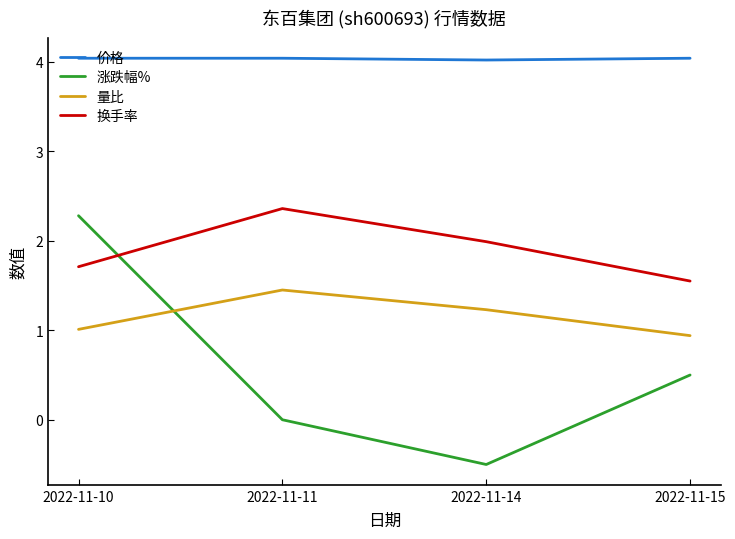

Rank the series at 2022-11-10 from highest to lowest value.

价格, 涨跌幅%, 换手率, 量比